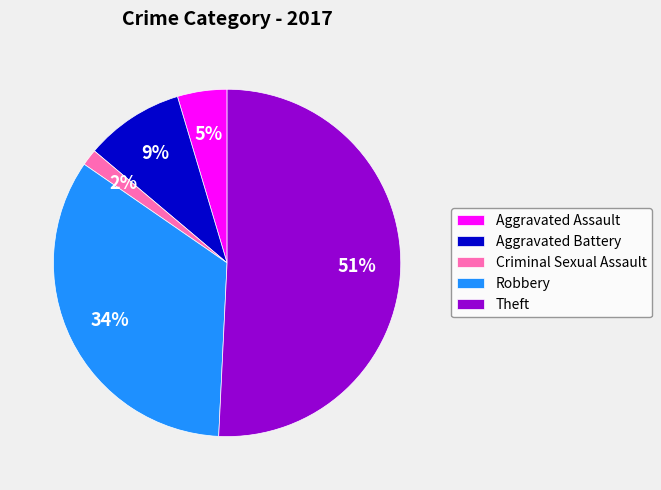

Between Aggravated Assault and Criminal Sexual Assault, which is larger?

Aggravated Assault